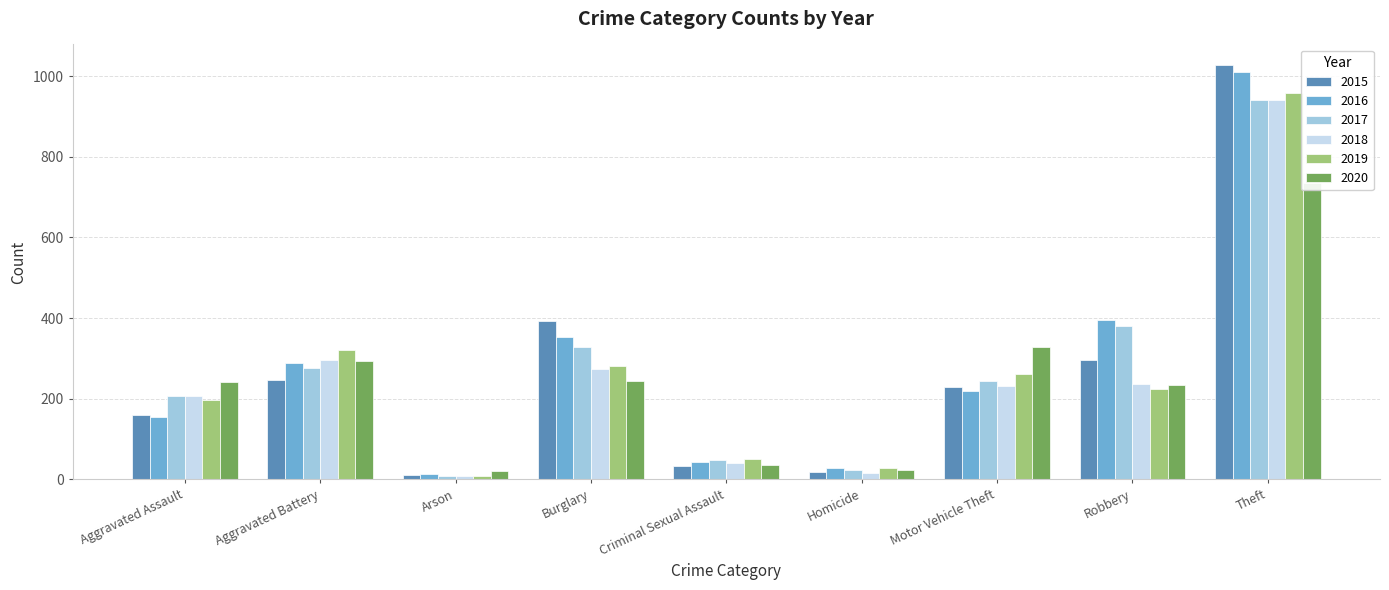

What value does the 2015 series have at Burglary?

393